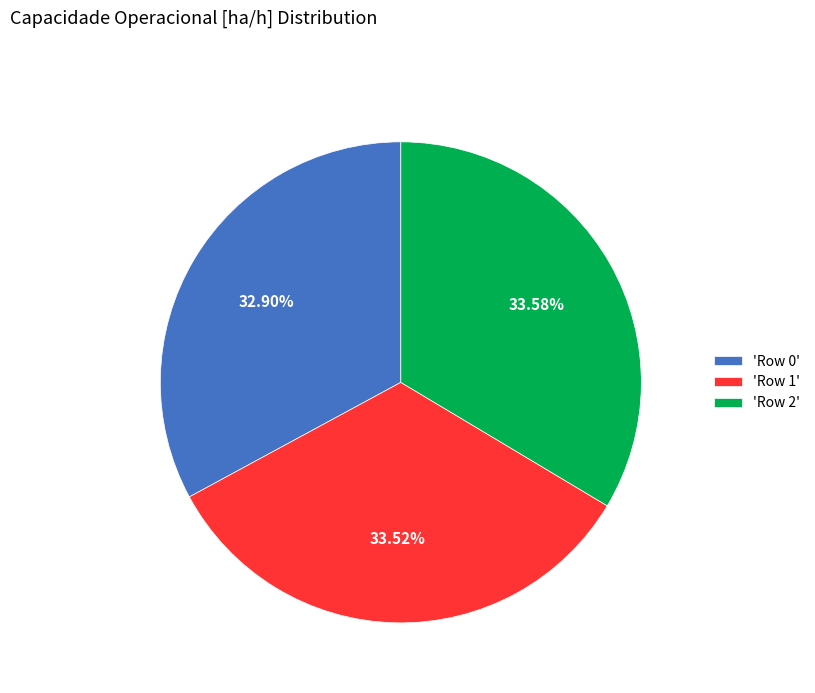

Is there any slice that represents more than half of the pie?

No